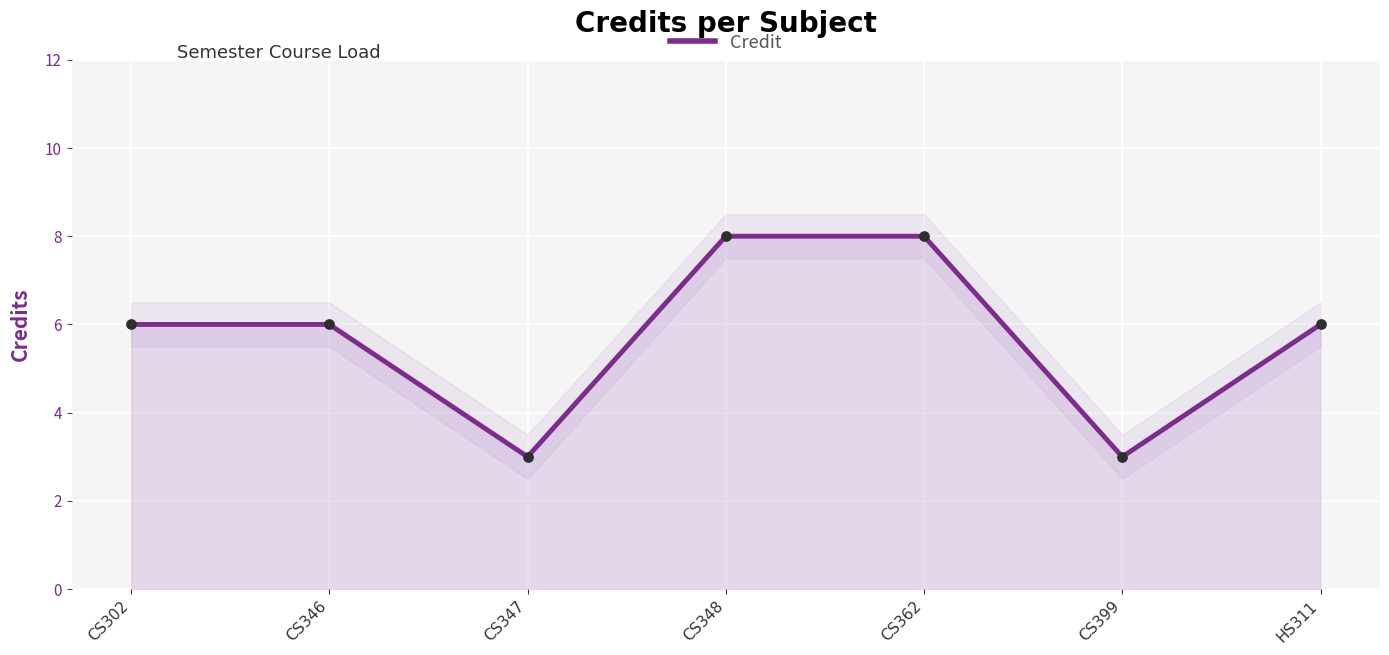

Between CS348 and CS362, which is larger?

CS348